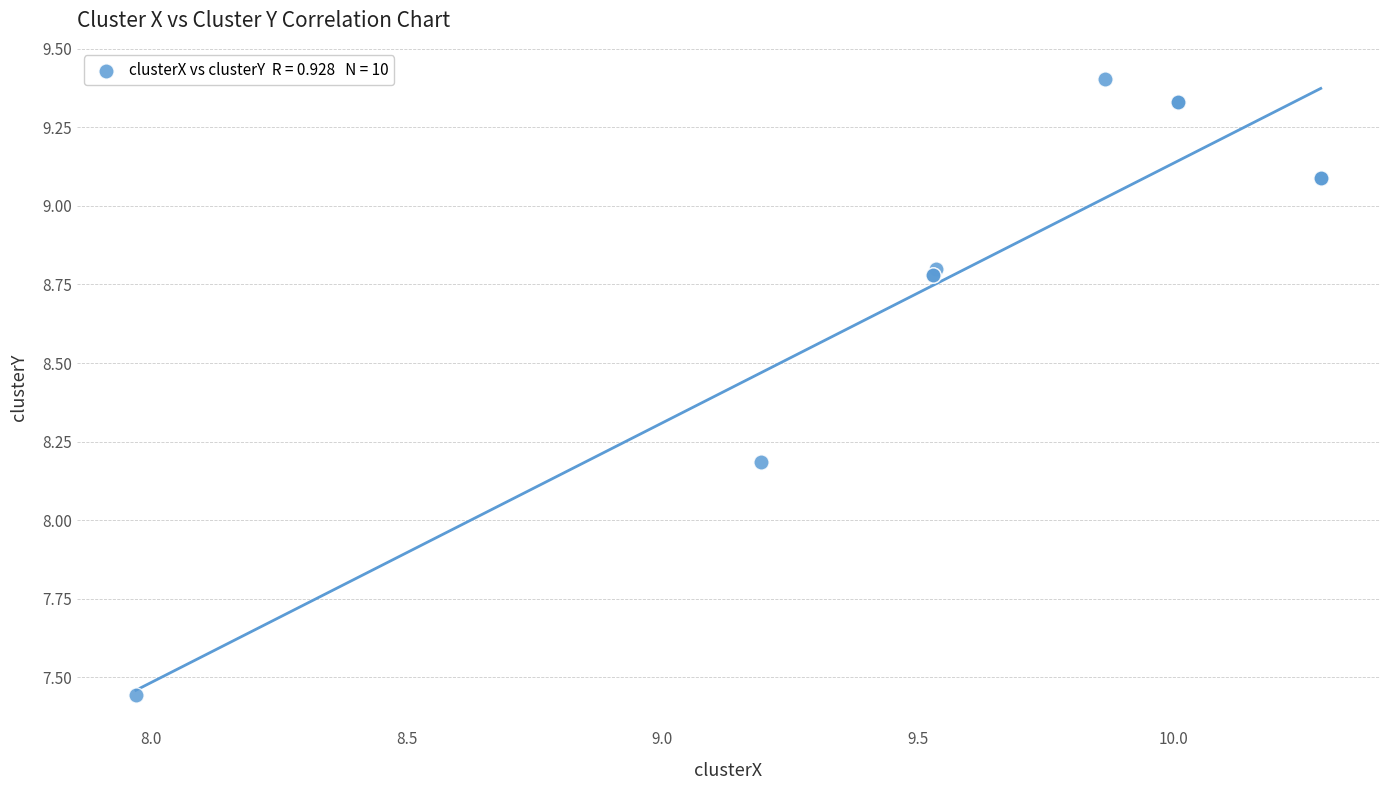

What Y value in the scatter plot is closest to 8?

8.2